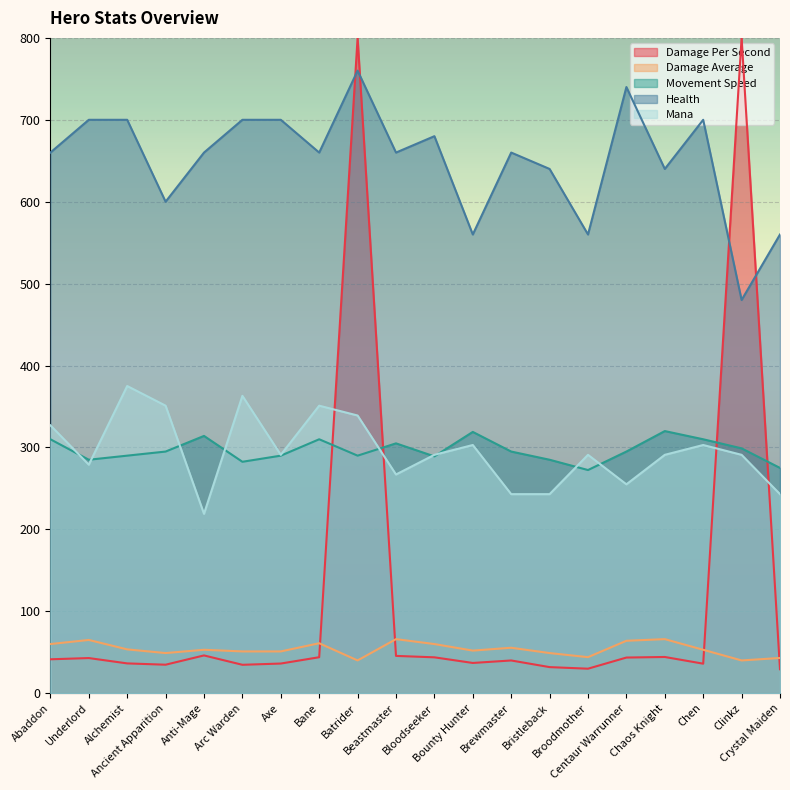

What is the spread (max minus min) of values at Clinkz?

760.0